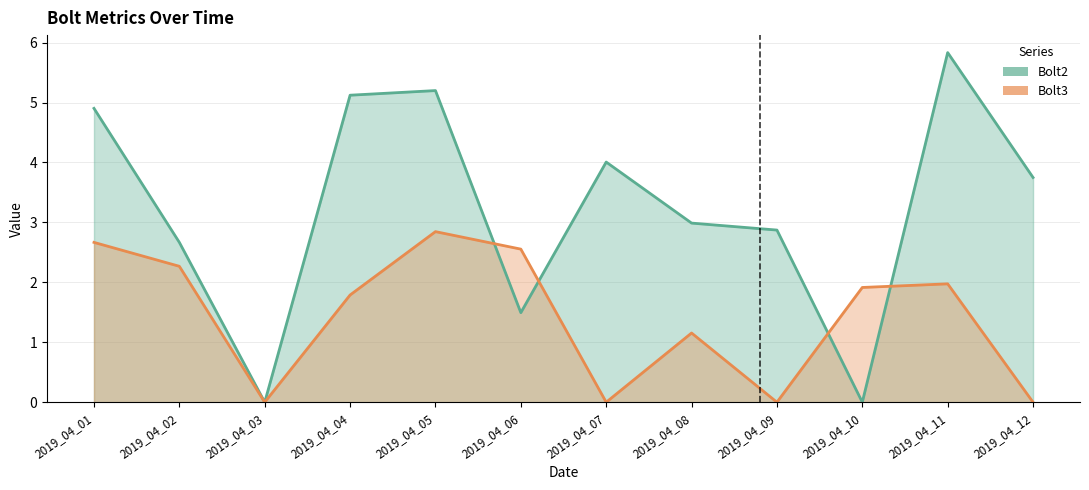

Reading left to right, transcribe all the data shown in this chart.

Bolt2: 2019_04_01=4.9	2019_04_02=2.7	2019_04_03=0.0	2019_04_04=5.1	2019_04_05=5.2	2019_04_06=1.5	2019_04_07=4.0	2019_04_08=3.0	2019_04_09=2.9	2019_04_10=0.0	2019_04_11=5.8	2019_04_12=3.7
Bolt3: 2019_04_01=2.7	2019_04_02=2.3	2019_04_03=0.0	2019_04_04=1.8	2019_04_05=2.8	2019_04_06=2.6	2019_04_07=0.0	2019_04_08=1.2	2019_04_09=0.0	2019_04_10=1.9	2019_04_11=2.0	2019_04_12=0.0